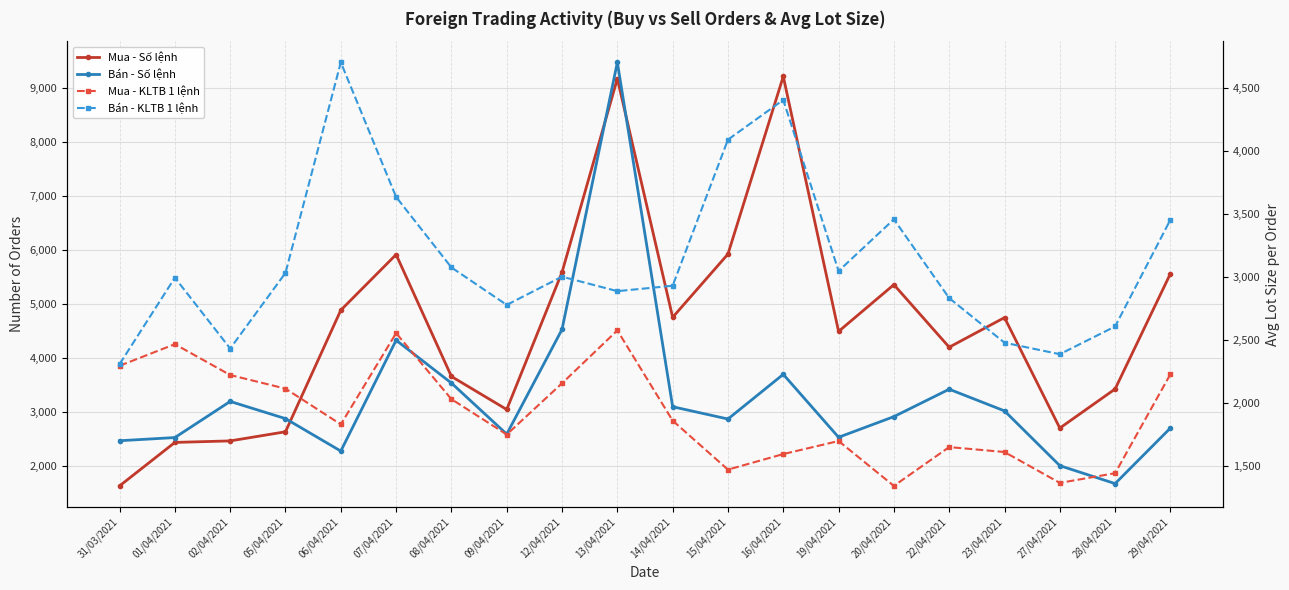

Reading left to right, extract all data points from this chart.

Mua - Số lệnh: 31/03/2021=1633.0	01/04/2021=2437.0	02/04/2021=2465.0	05/04/2021=2634.0	06/04/2021=4883.0	07/04/2021=5912.0	08/04/2021=3657.0	09/04/2021=3046.0	12/04/2021=5585.0	13/04/2021=9165.0	14/04/2021=4751.0	15/04/2021=5921.0	16/04/2021=9207.0	19/04/2021=4490.0	20/04/2021=5355.0	22/04/2021=4198.0	23/04/2021=4746.0	27/04/2021=2702.0	28/04/2021=3425.0	29/04/2021=5559.0
Bán - Số lệnh: 31/03/2021=2468.0	01/04/2021=2527.0	02/04/2021=3195.0	05/04/2021=2877.0	06/04/2021=2277.0	07/04/2021=4327.0	08/04/2021=3535.0	09/04/2021=2590.0	12/04/2021=4528.0	13/04/2021=9467.0	14/04/2021=3097.0	15/04/2021=2870.0	16/04/2021=3696.0	19/04/2021=2532.0	20/04/2021=2914.0	22/04/2021=3421.0	23/04/2021=3020.0	27/04/2021=2007.0	28/04/2021=1675.0	29/04/2021=2703.0
Mua - KLTB 1 lệnh: 31/03/2021=2295.1	01/04/2021=2466.5	02/04/2021=2221.7	05/04/2021=2113.8	06/04/2021=1830.1	07/04/2021=2554.2	08/04/2021=2030.3	09/04/2021=1749.9	12/04/2021=2156.3	13/04/2021=2575.7	14/04/2021=1859.9	15/04/2021=1471.4	16/04/2021=1594.8	19/04/2021=1698.2	20/04/2021=1342.3	22/04/2021=1650.2	23/04/2021=1611.0	27/04/2021=1366.1	28/04/2021=1443.0	29/04/2021=2228.5
Bán - KLTB 1 lệnh: 31/03/2021=2308.0	01/04/2021=2994.0	02/04/2021=2432.0	05/04/2021=3032.0	06/04/2021=4702.0	07/04/2021=3634.0	08/04/2021=3075.0	09/04/2021=2778.0	12/04/2021=3002.0	13/04/2021=2887.0	14/04/2021=2930.0	15/04/2021=4089.0	16/04/2021=4404.0	19/04/2021=3047.0	20/04/2021=3457.0	22/04/2021=2832.0	23/04/2021=2478.0	27/04/2021=2387.0	28/04/2021=2607.0	29/04/2021=3454.0